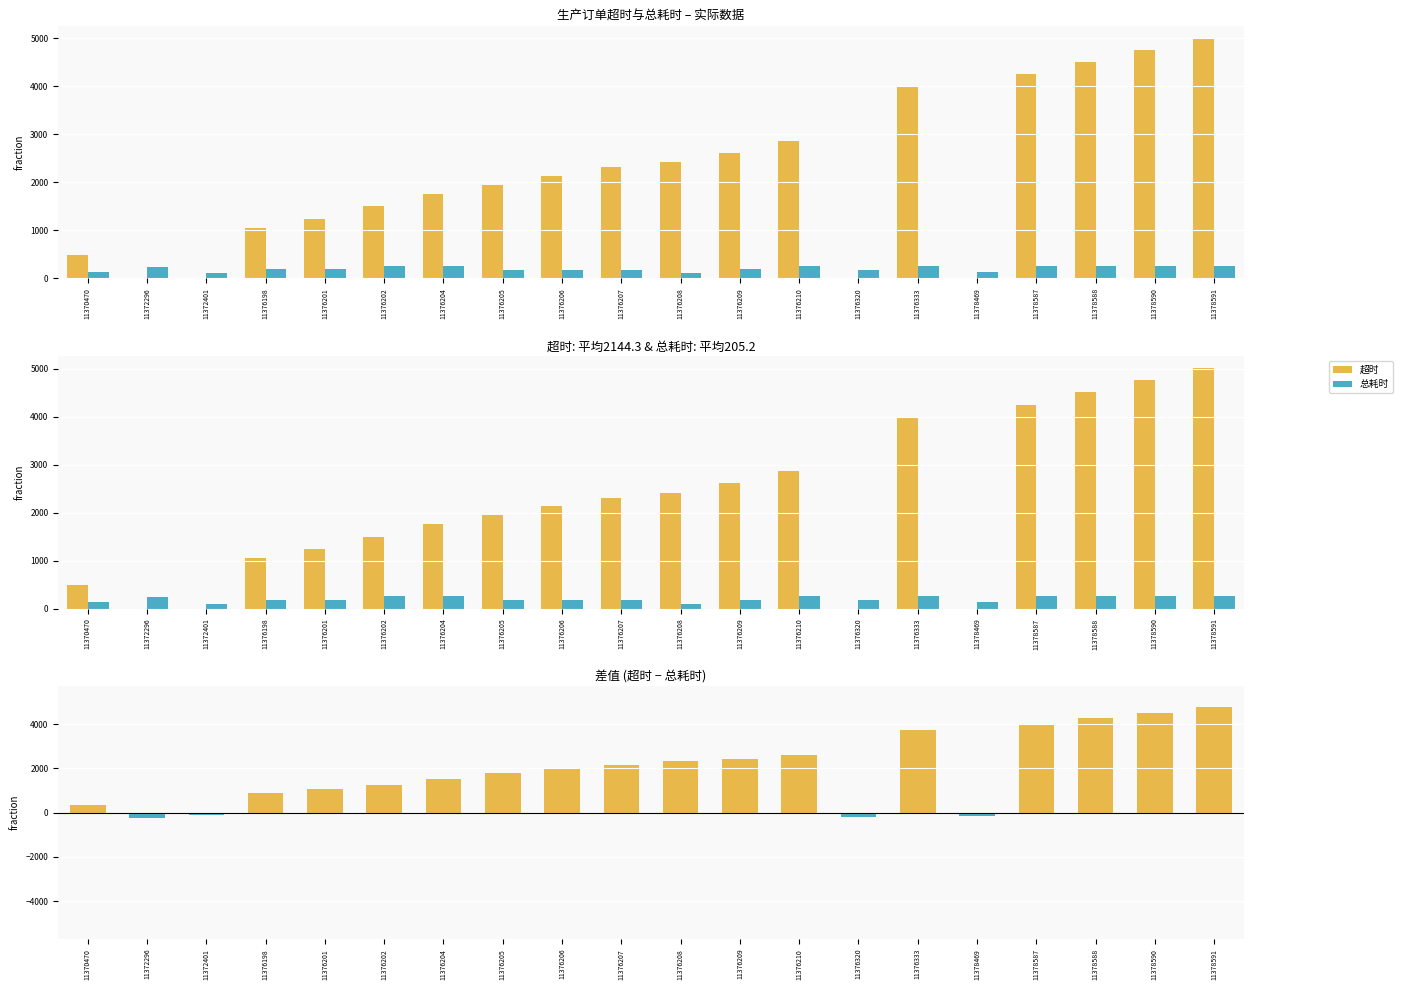

How many distinct data groups are displayed?

3